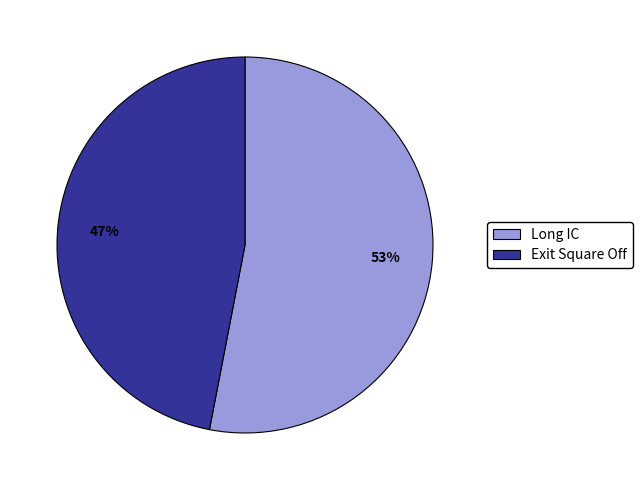

Combined, do Long IC and Exit Square Off account for over 50%?

Yes